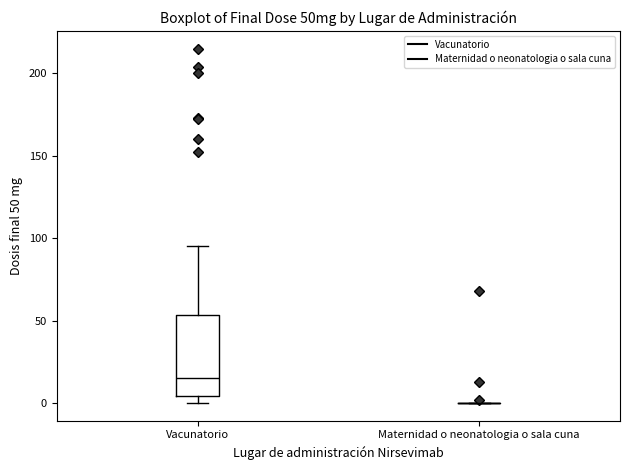

Which box is the tallest, from its lower edge to its upper edge?

Vacunatorio